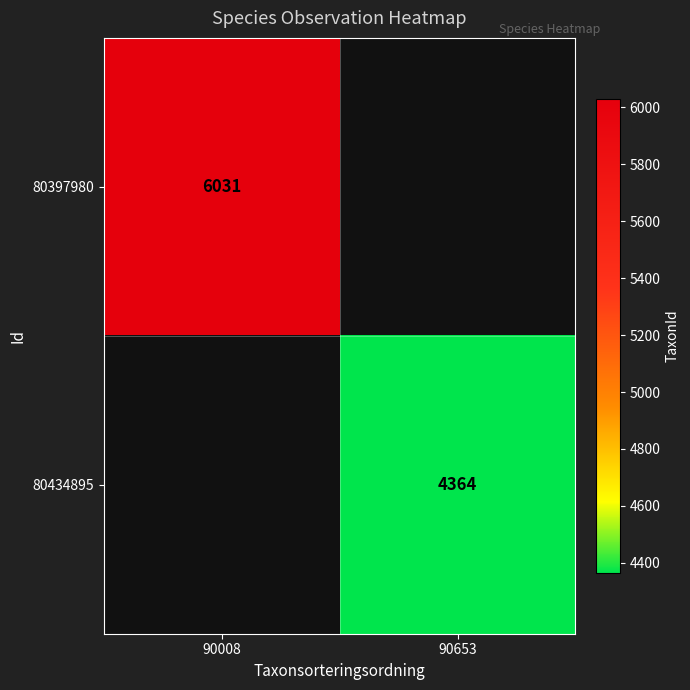

Count the number of data series in this chart.

2